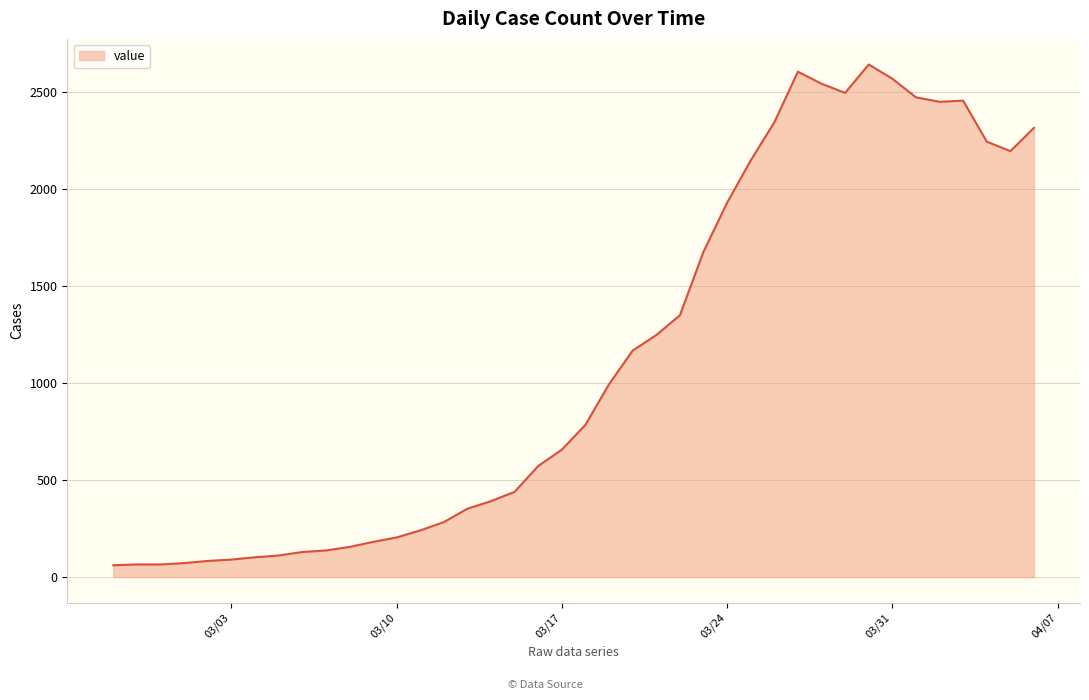

What is the maximum value shown in the chart?

2639